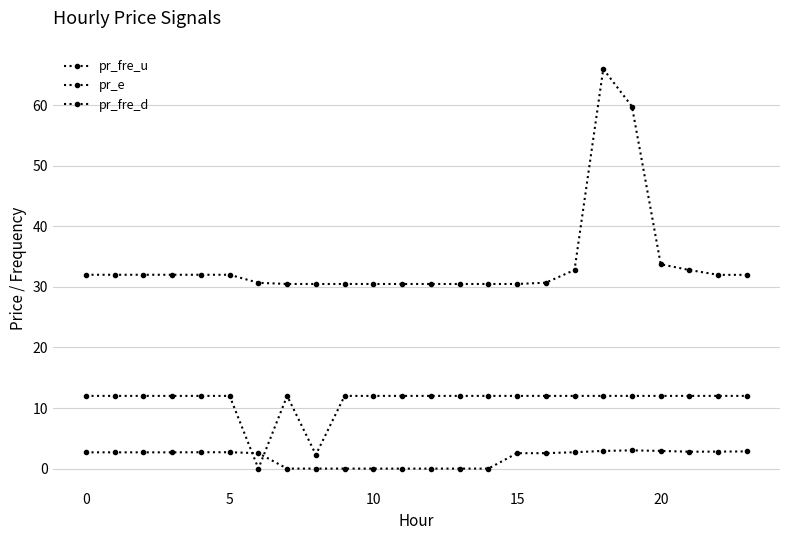

Does the chart have visible grid lines?

Yes